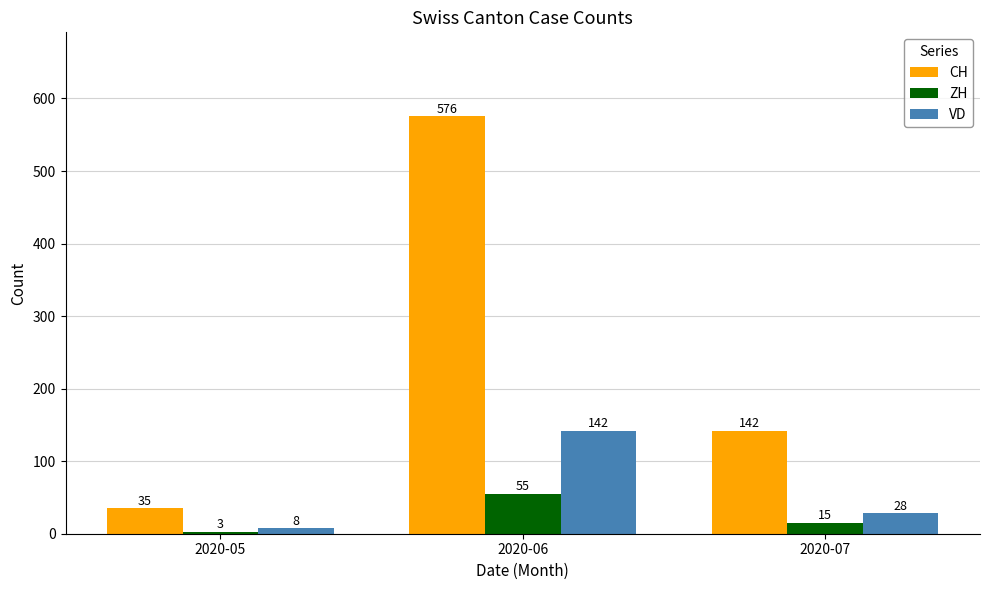

What is the maximum value shown in the chart?

576